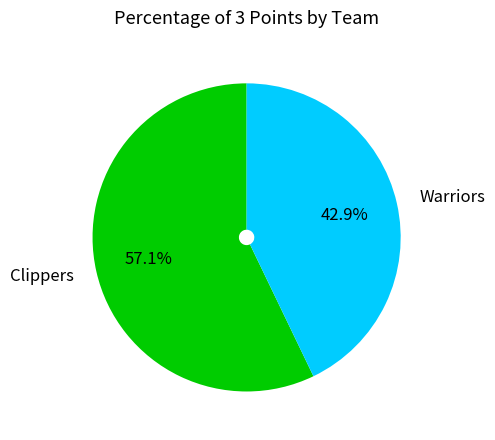

What percentage do Warriors and Clippers together represent?

100.0%